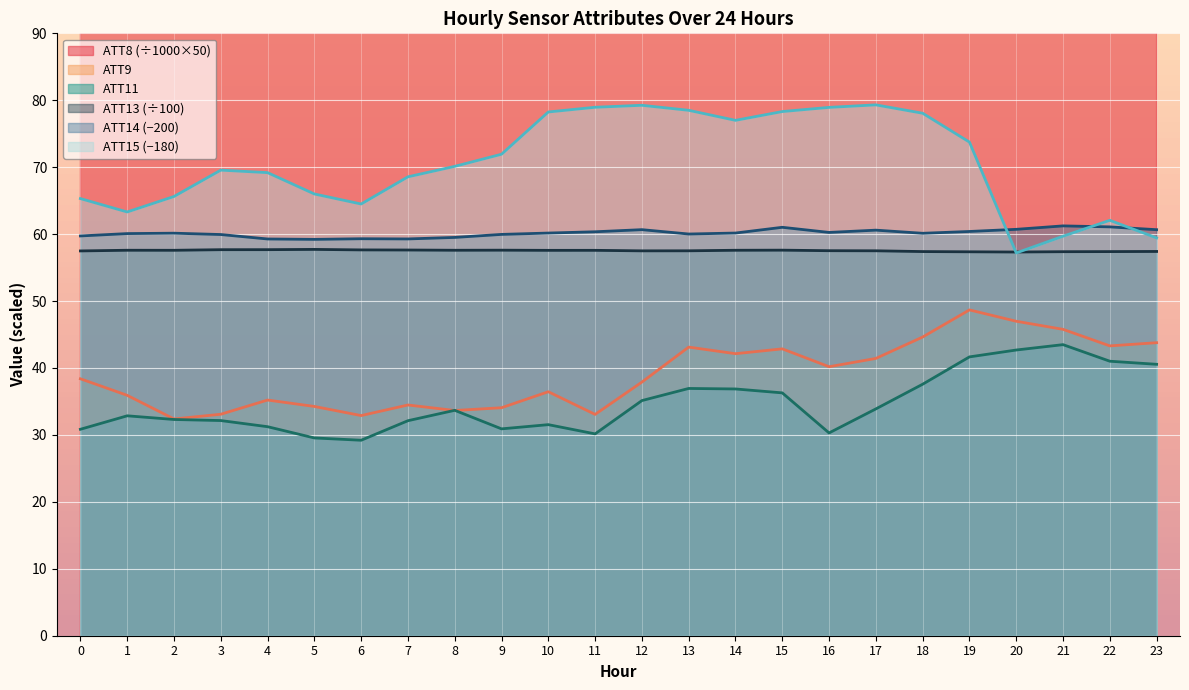

What is the lowest value of the ATT14 (−200) series?

59.2